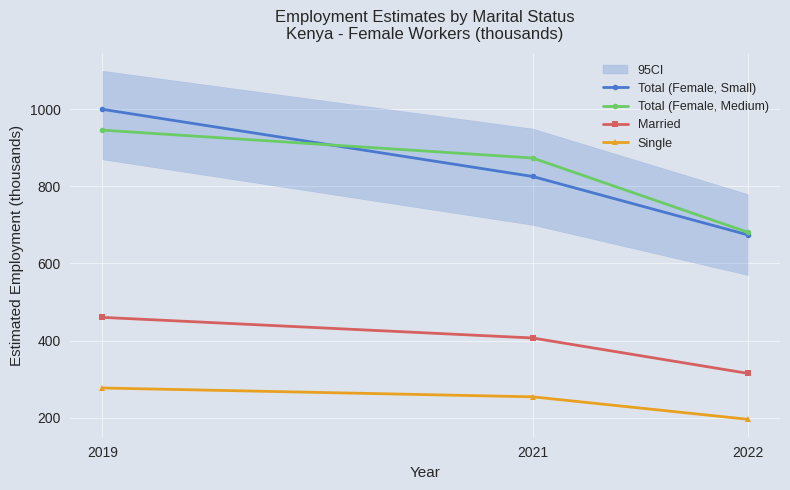

What is the value of the Married point at the 2nd from the left?

406.6